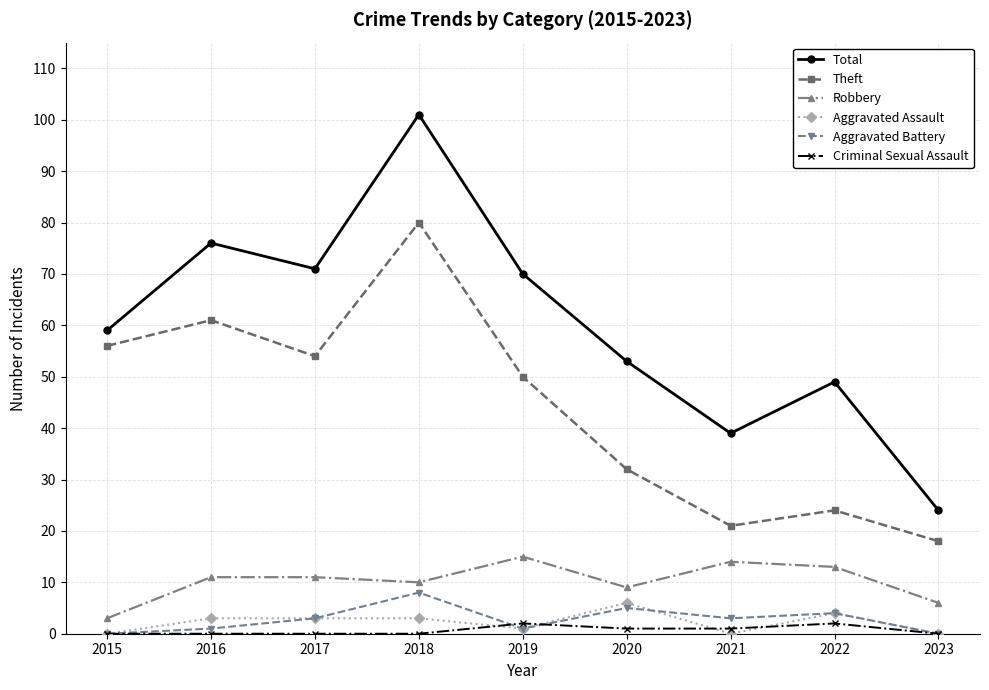

Which category has the highest value across all series?

2018